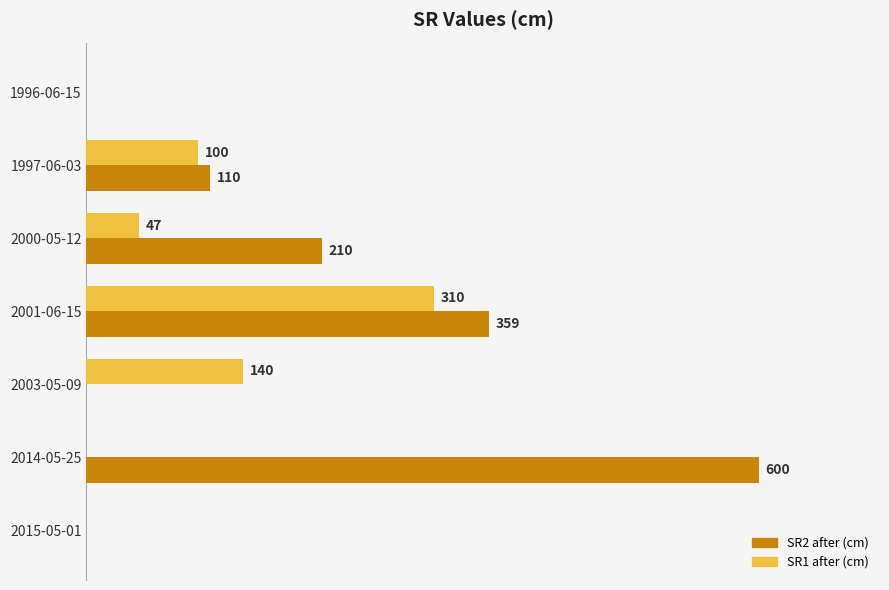

Which series has the largest total across all categories?

SR2 after (cm)